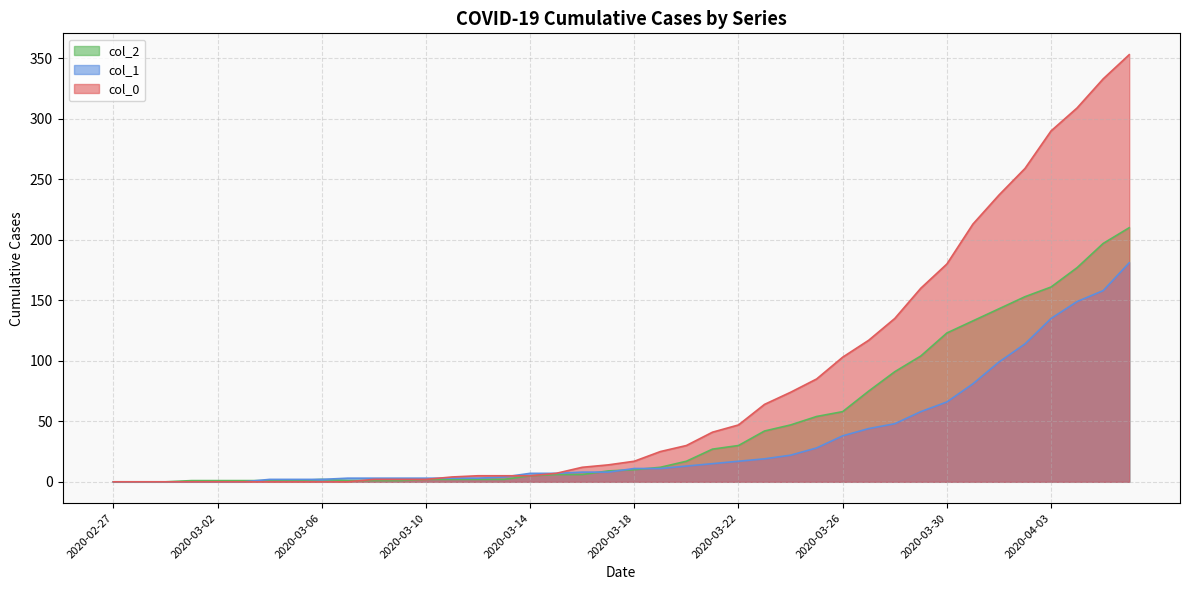

True or false: col_2 and col_1 intersect in this chart.

True